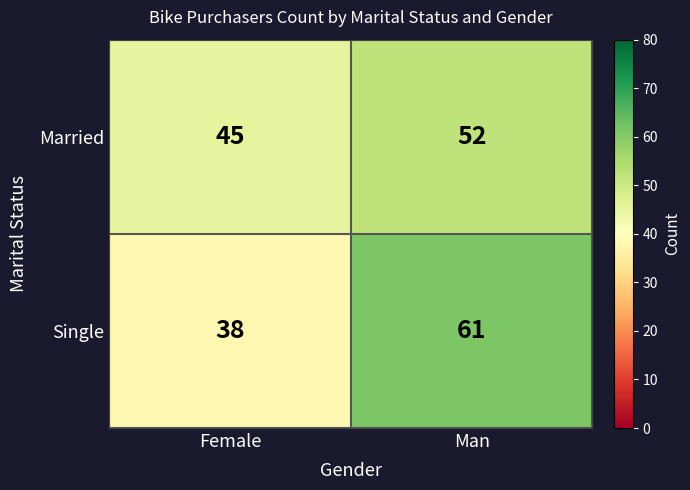

Reading right to left, list all the values displayed in this chart.

Married: Man=52	Female=45
Single: Man=61	Female=38